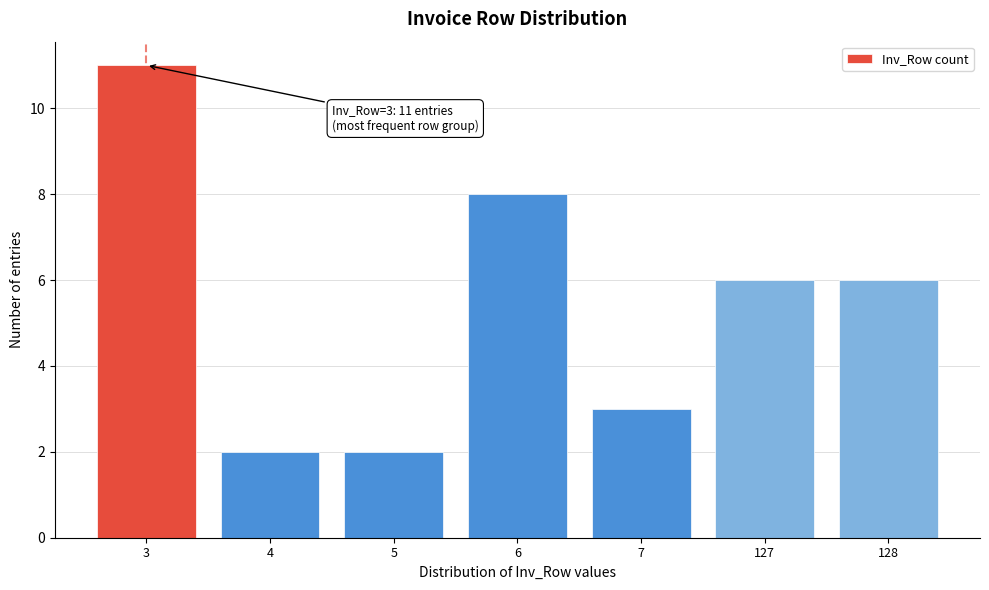

Reading right to left, what are all the values shown in this chart?

128=6	127=6	7=3	6=8	5=2	4=2	3=11